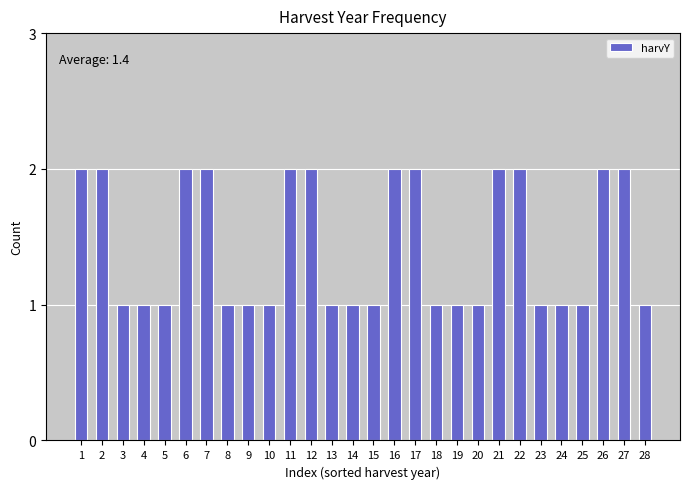

Reading left to right, what are all the values shown in this chart?

2	2	1	1	1	2	2	1	1	1	2	2	1	1	1	2	2	1	1	1	2	2	1	1	1	2	2	1